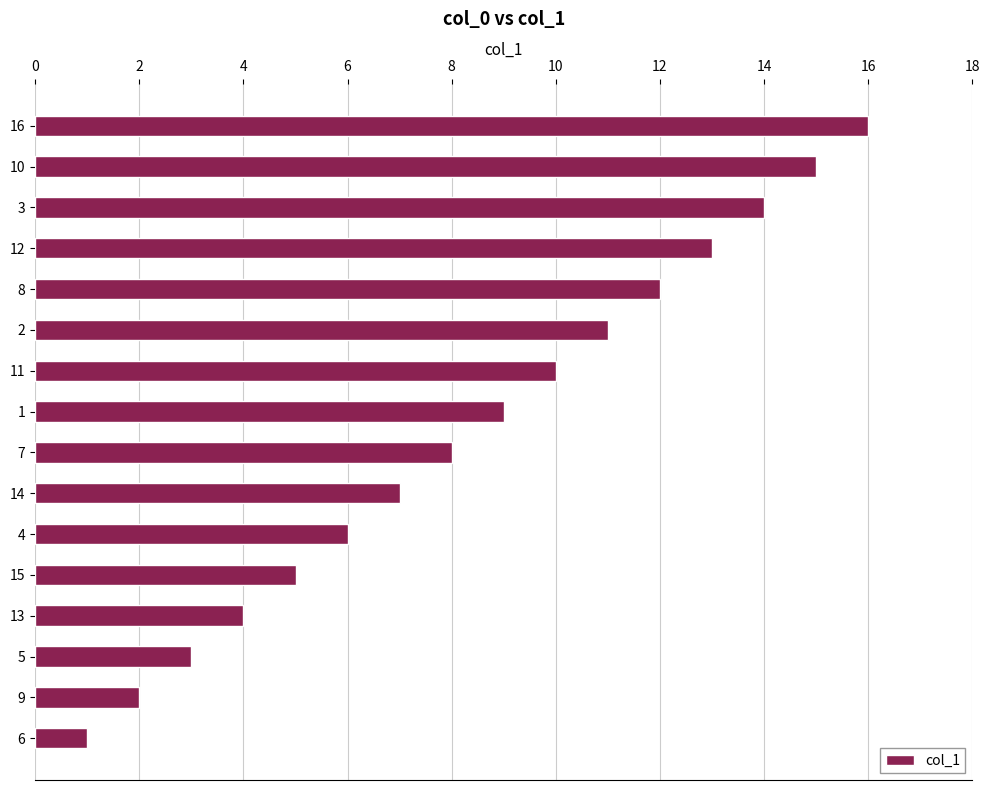

What is the ratio of the value at 8 to the value at 15?

2.4